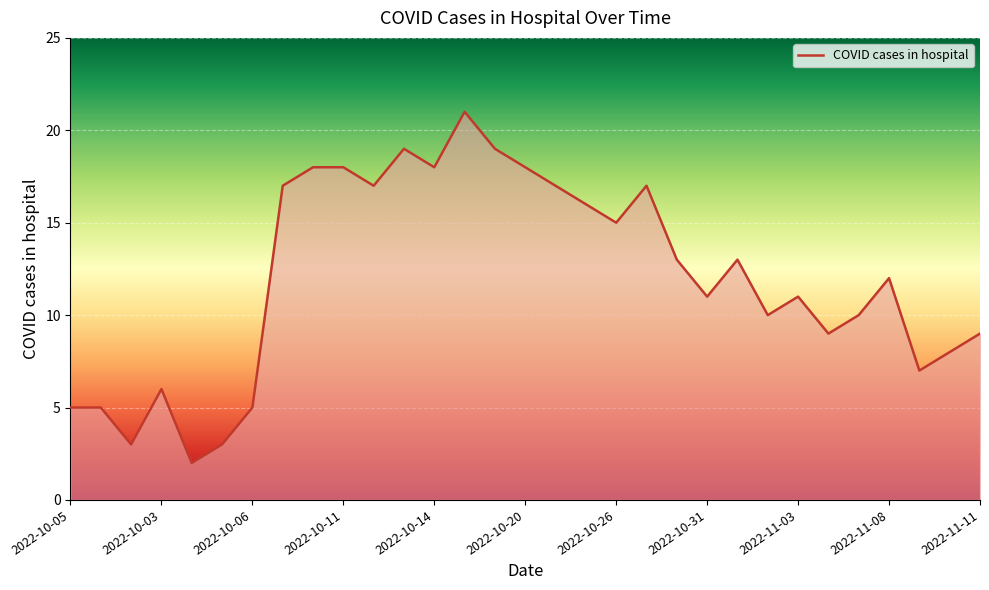

What is the maximum value shown in the chart?

21